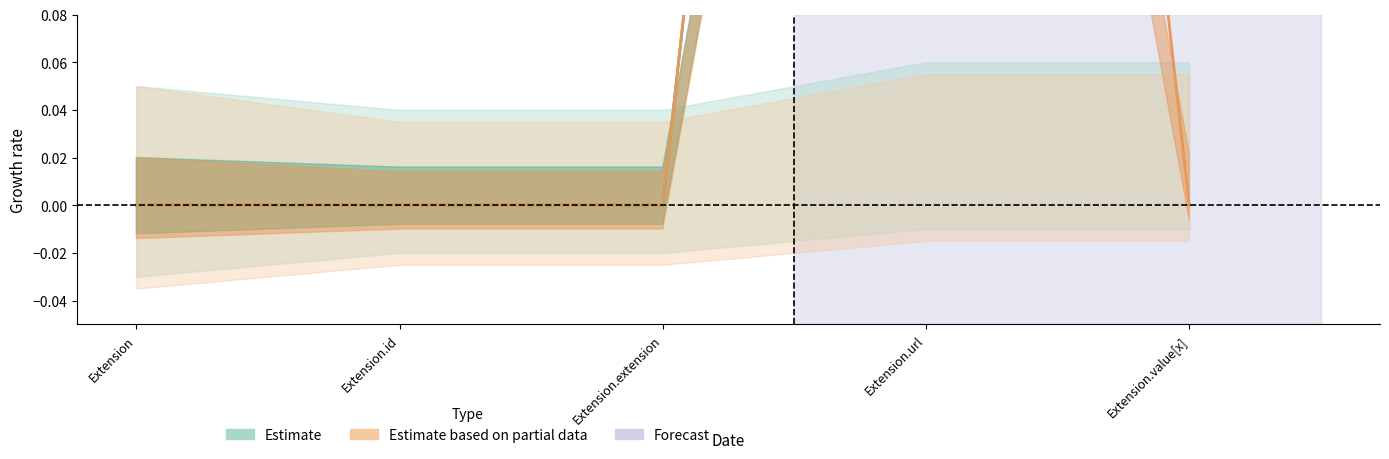

True or false: Min and Base Min cross at least once.

False